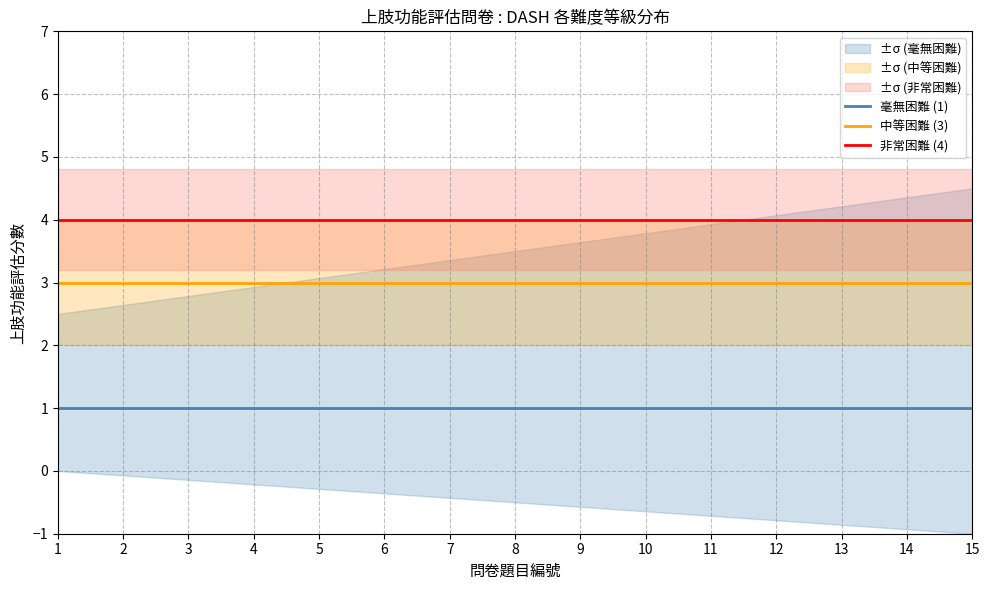

Reading right to left, what are all the values shown in this chart?

毫無困難 (1): 15=1	14=1	13=1	12=1	11=1	10=1	9=1	8=1	7=1	6=1	5=1	4=1	3=1	2=1	1=1
中等困難 (3): 15=3	14=3	13=3	12=3	11=3	10=3	9=3	8=3	7=3	6=3	5=3	4=3	3=3	2=3	1=3
非常困難 (4): 15=4	14=4	13=4	12=4	11=4	10=4	9=4	8=4	7=4	6=4	5=4	4=4	3=4	2=4	1=4